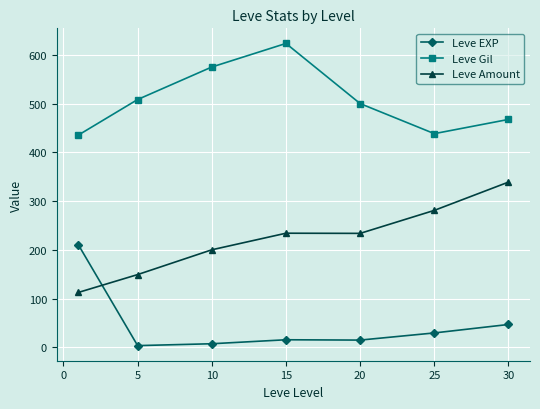

True or false: Leve Amount has more than 1 interior local peaks.

False